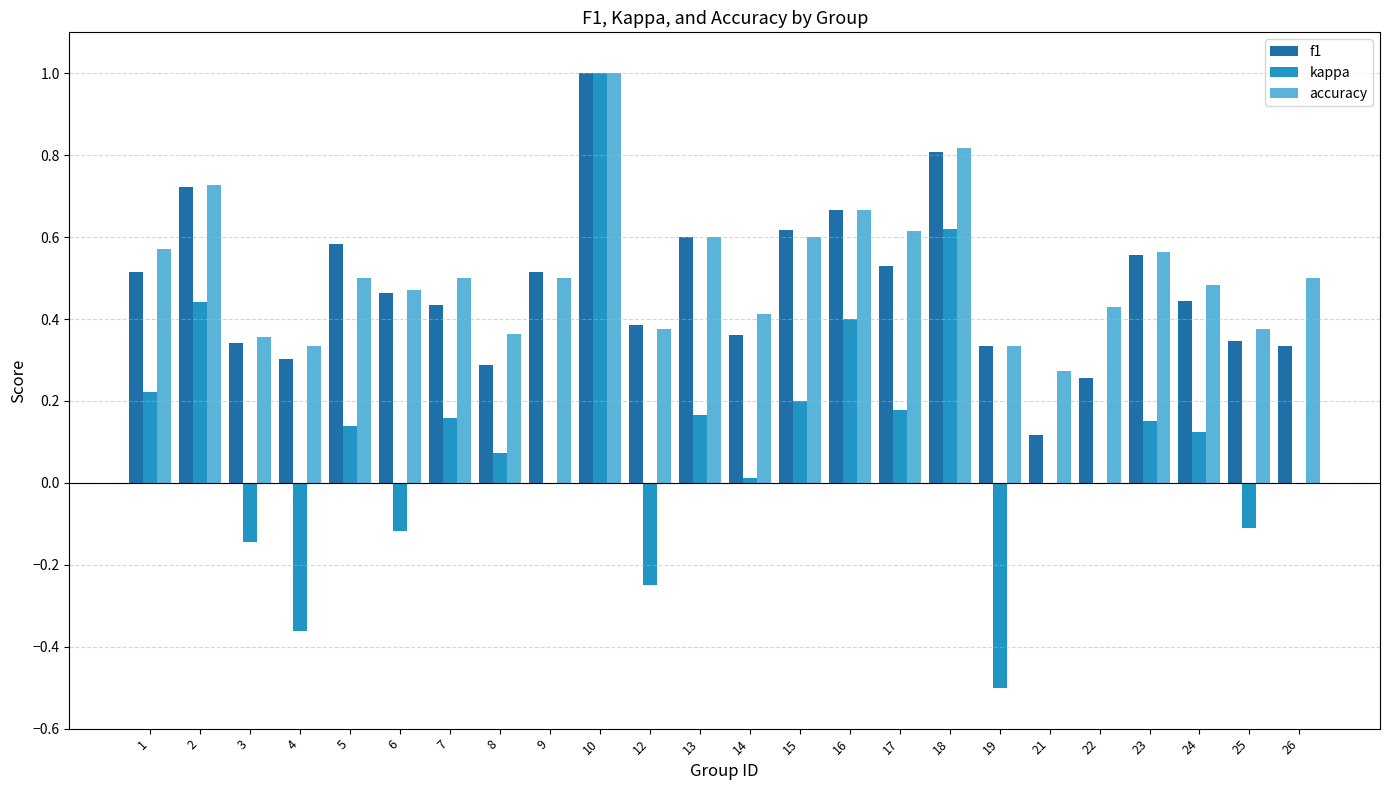

How many groups of bars are there?

24